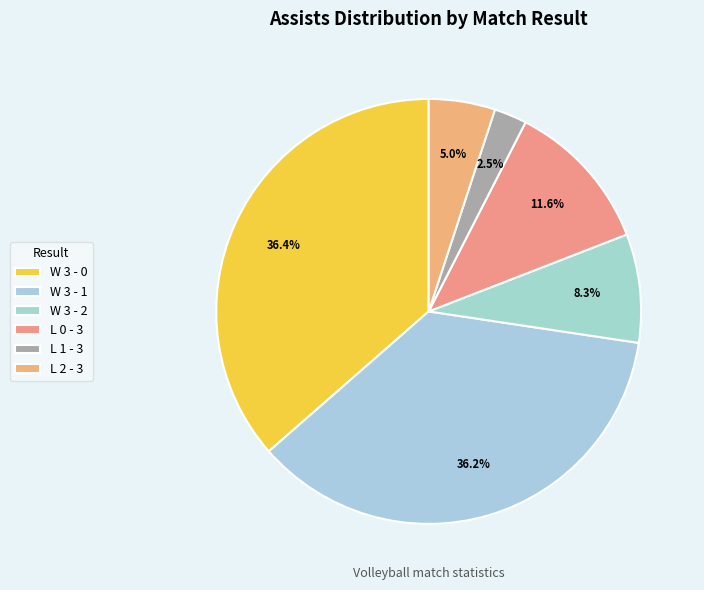

Does W 3 - 0 represent more than half of the total?

No